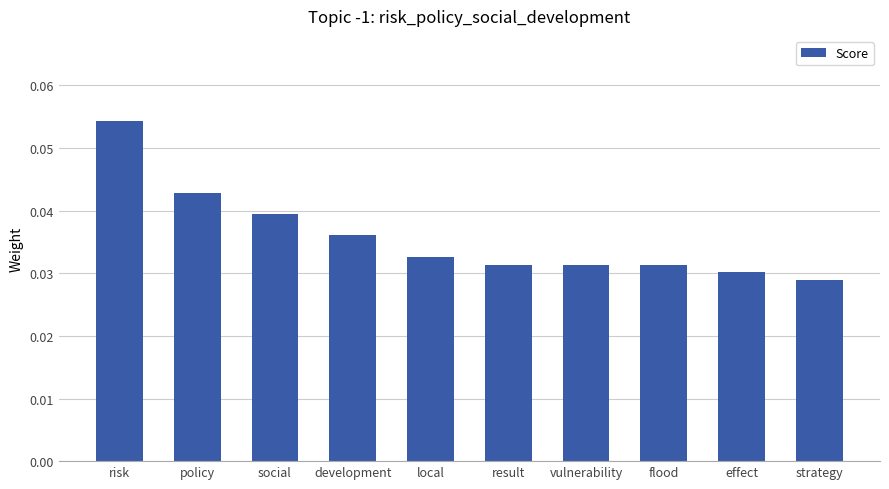

How many series are shown in this chart?

1